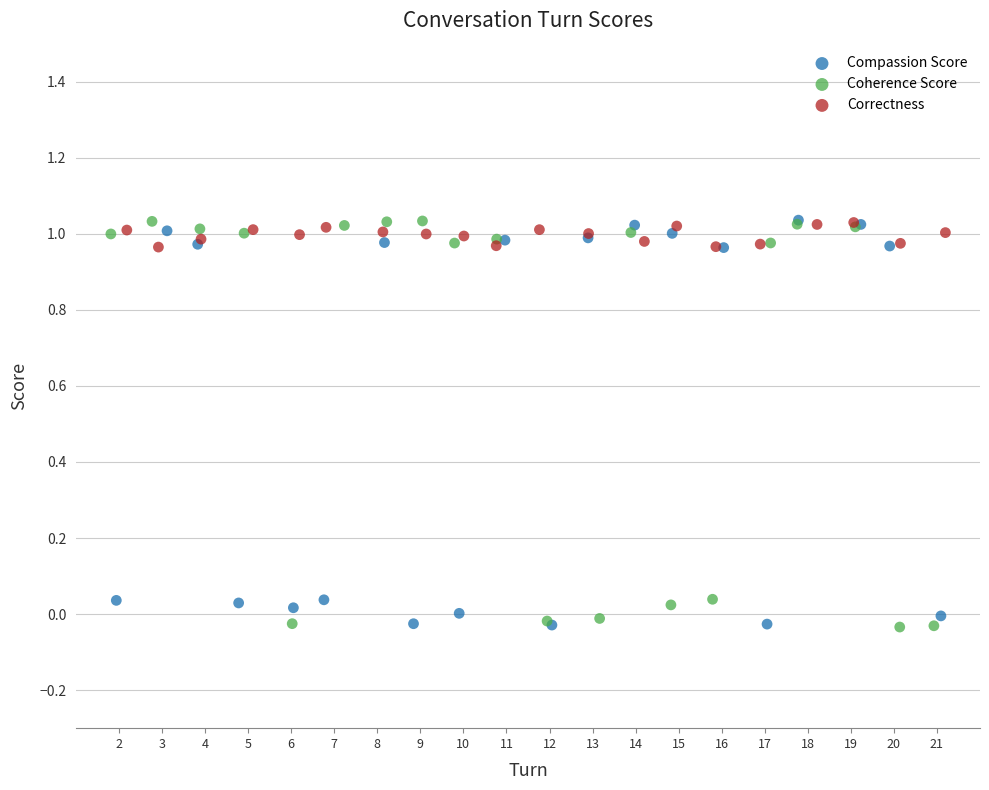

What are all the series names shown in the legend?

Compassion Score, Coherence Score, Correctness